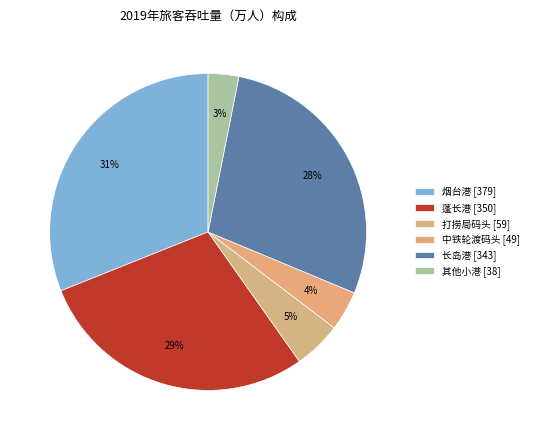

Is the sum of 烟台港 and 长岛港 greater than half?

Yes